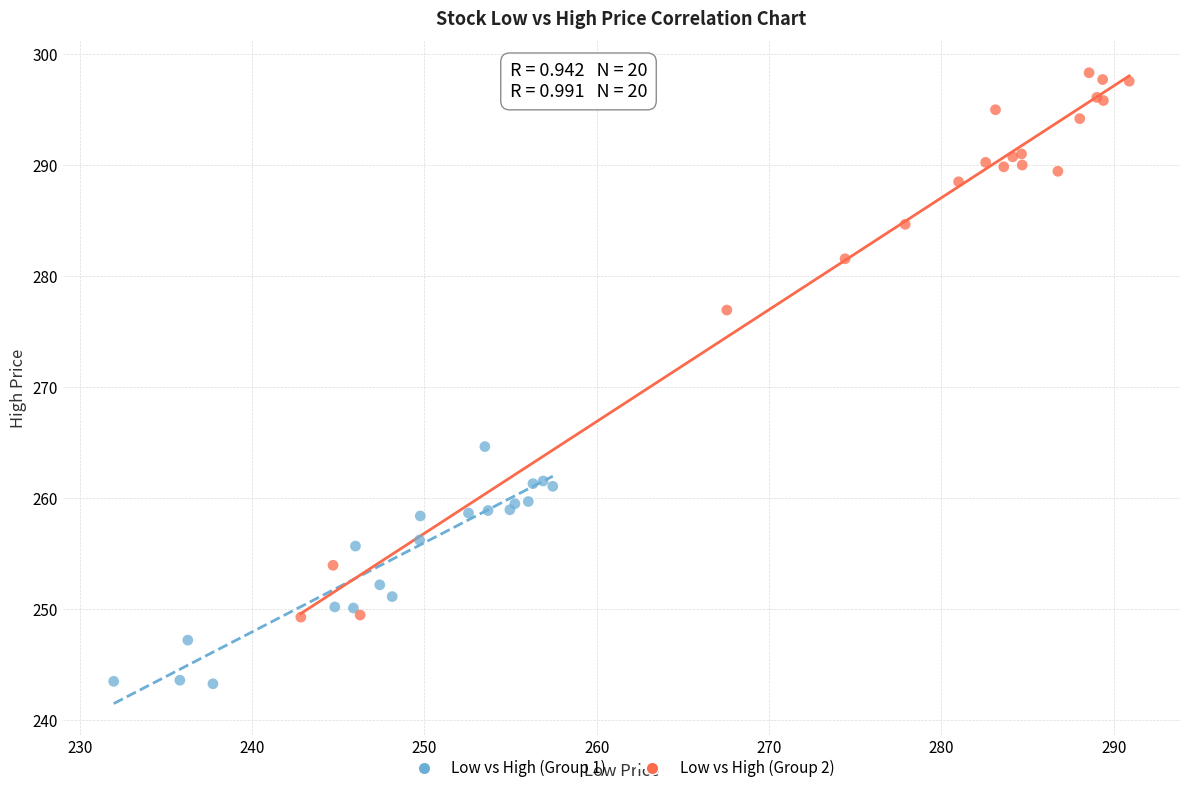

Which series has the largest Y range (max minus min)?

Low vs High (Group 2)